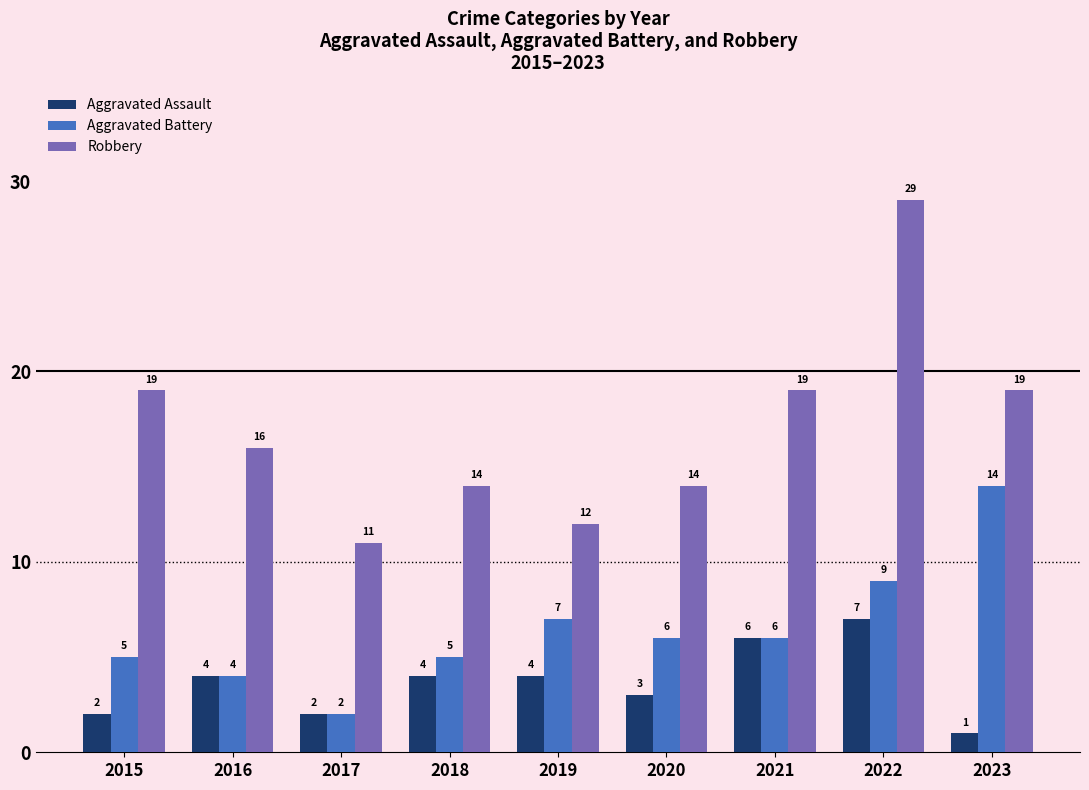

What is the maximum value for Aggravated Battery?

14